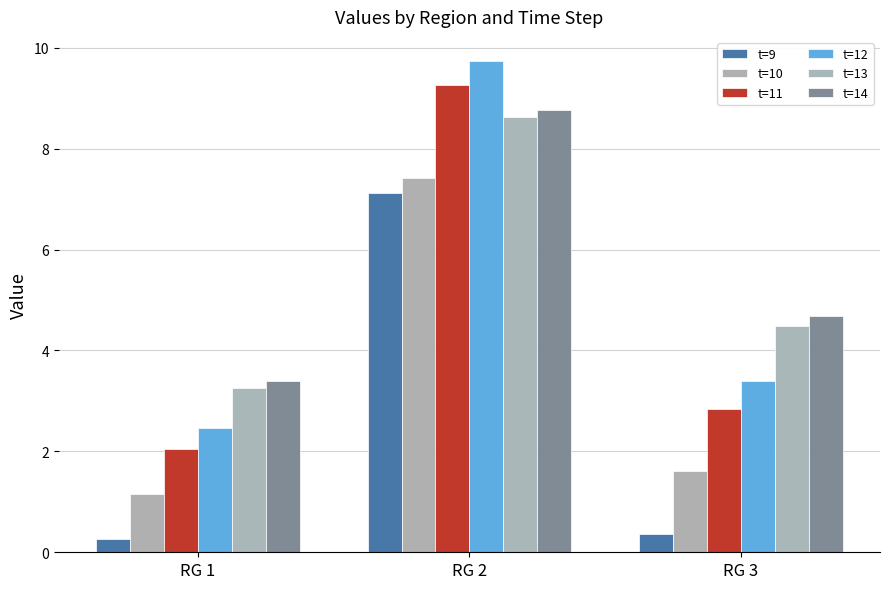

Between RG 1 and RG 3, which series saw the biggest shift?

t=14